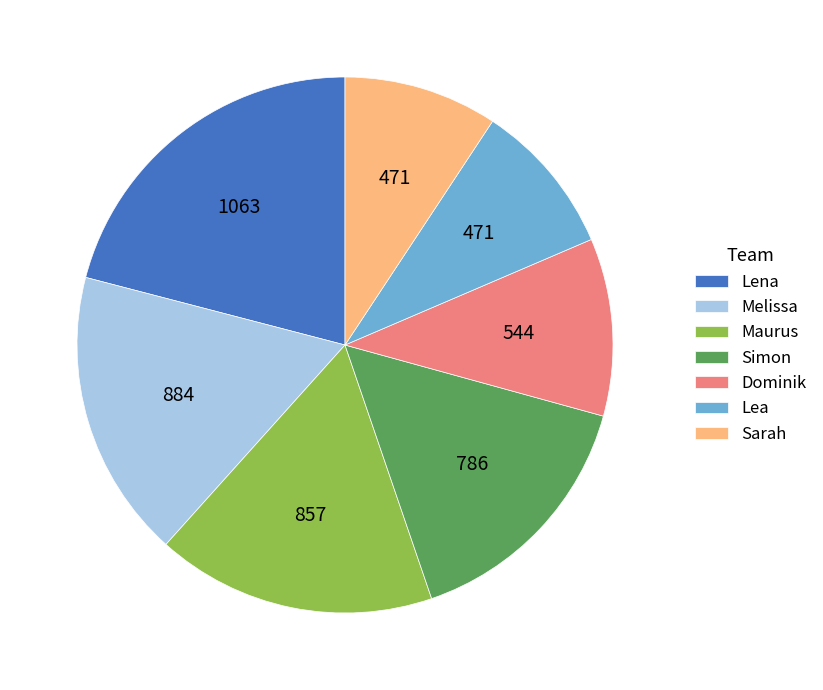

What is the largest slice in the pie chart?

Lena